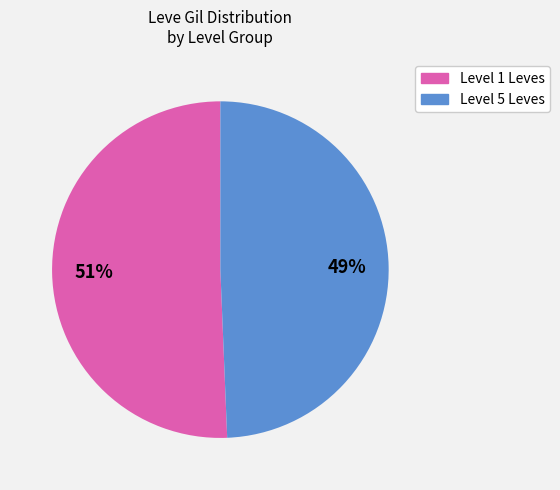

Rank the categories by value from highest to lowest.

Level 1 Leves, Level 5 Leves